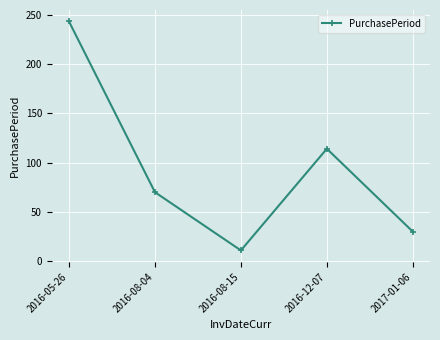

What value does the data have at 2017-01-06?

30